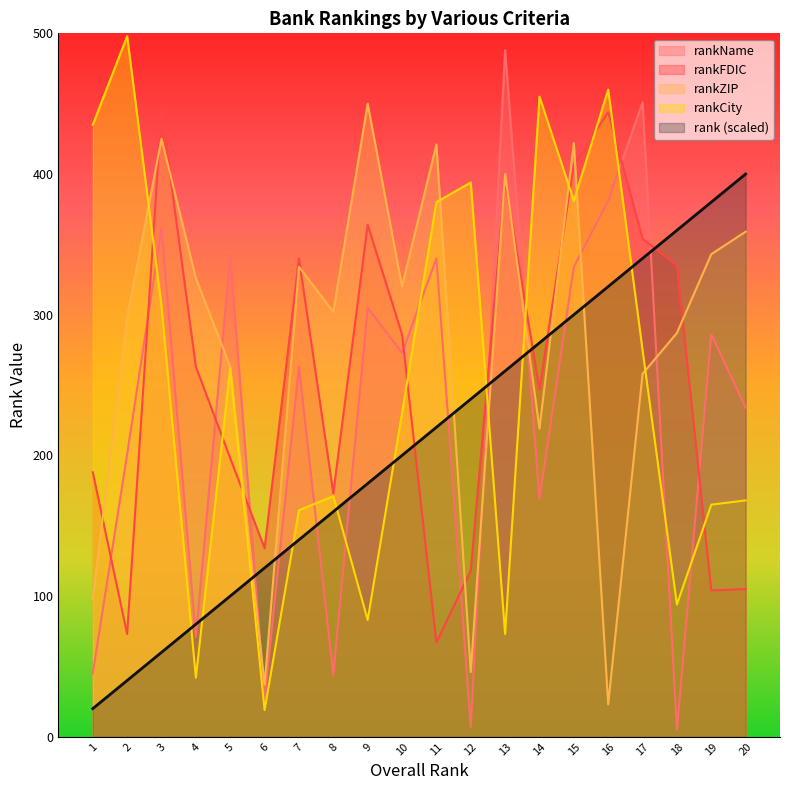

At which label does rankCity reach its peak?

2